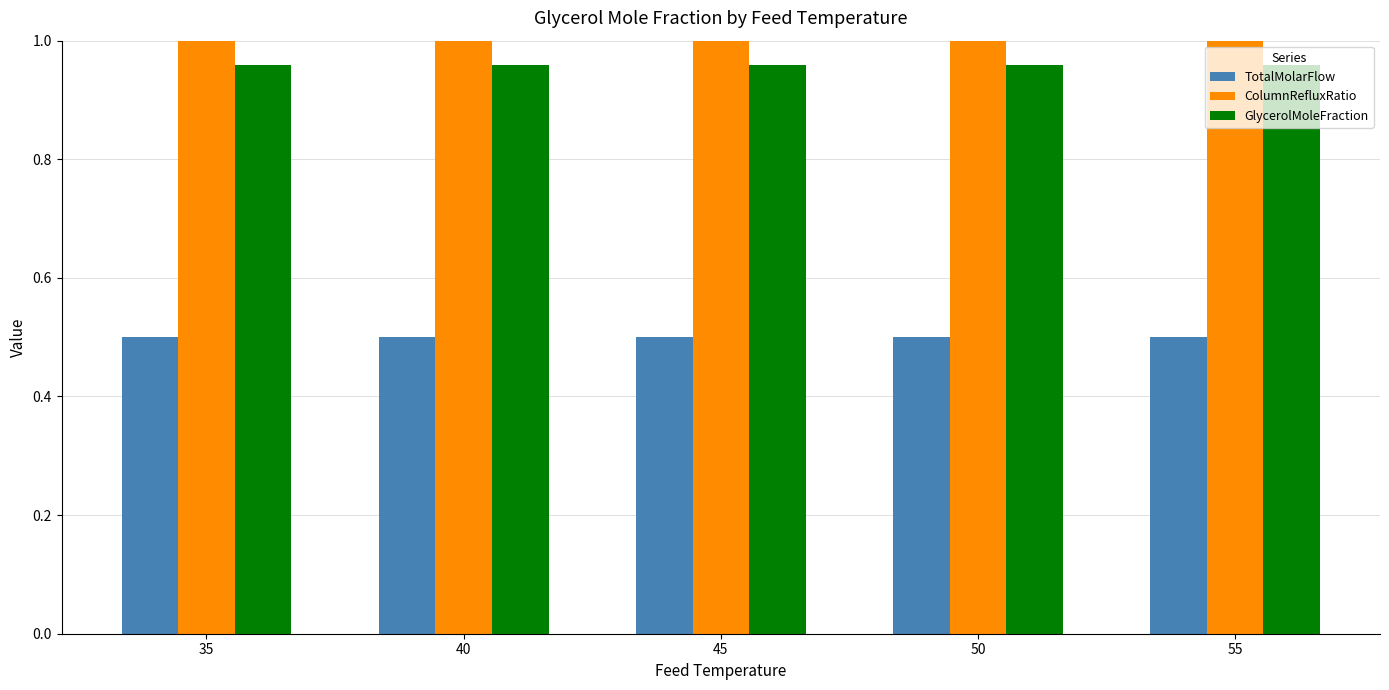

Which category has the highest value in the ColumnRefluxRatio series?

55